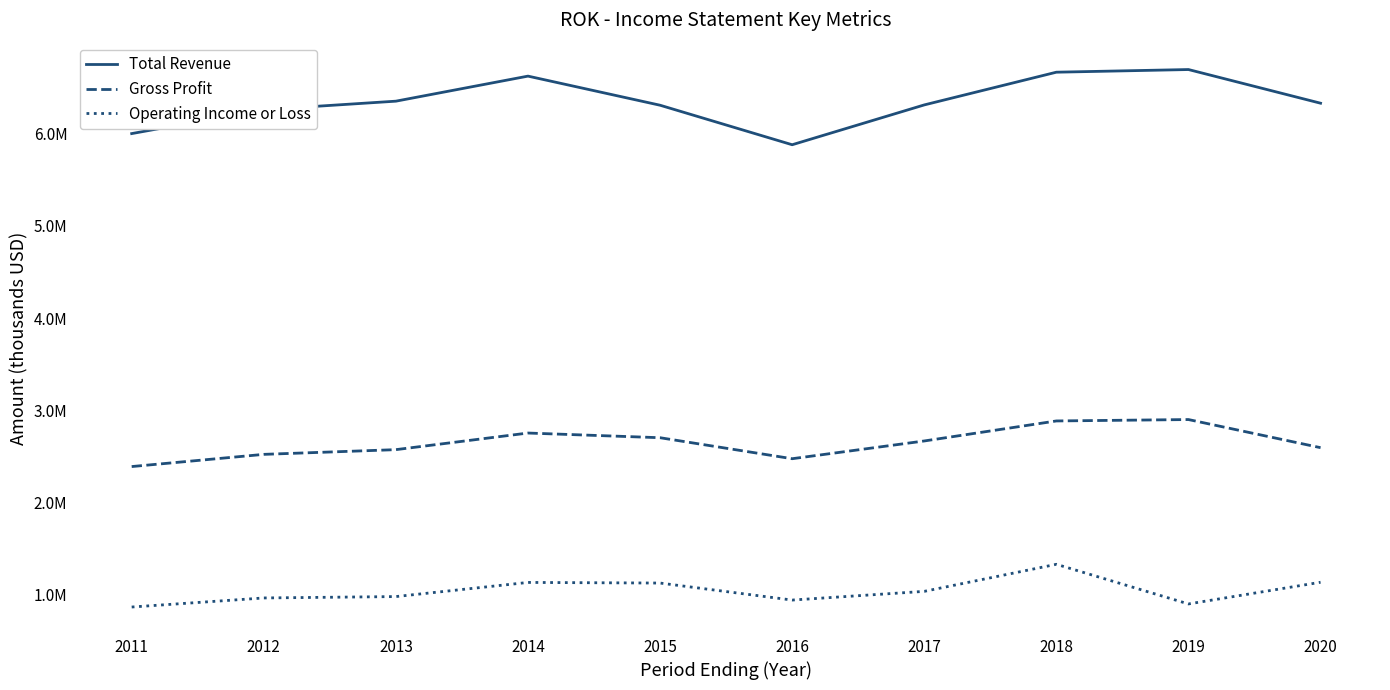

What is the sum of the Gross Profit values at 2016 and 2017?

5143400